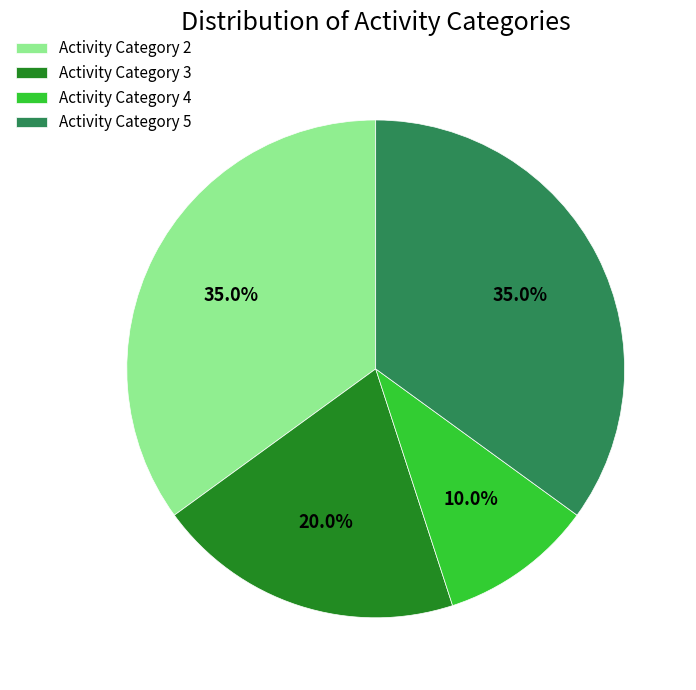

Approximately how many times larger is the value at Activity Category 4 compared to Activity Category 3?

0.5